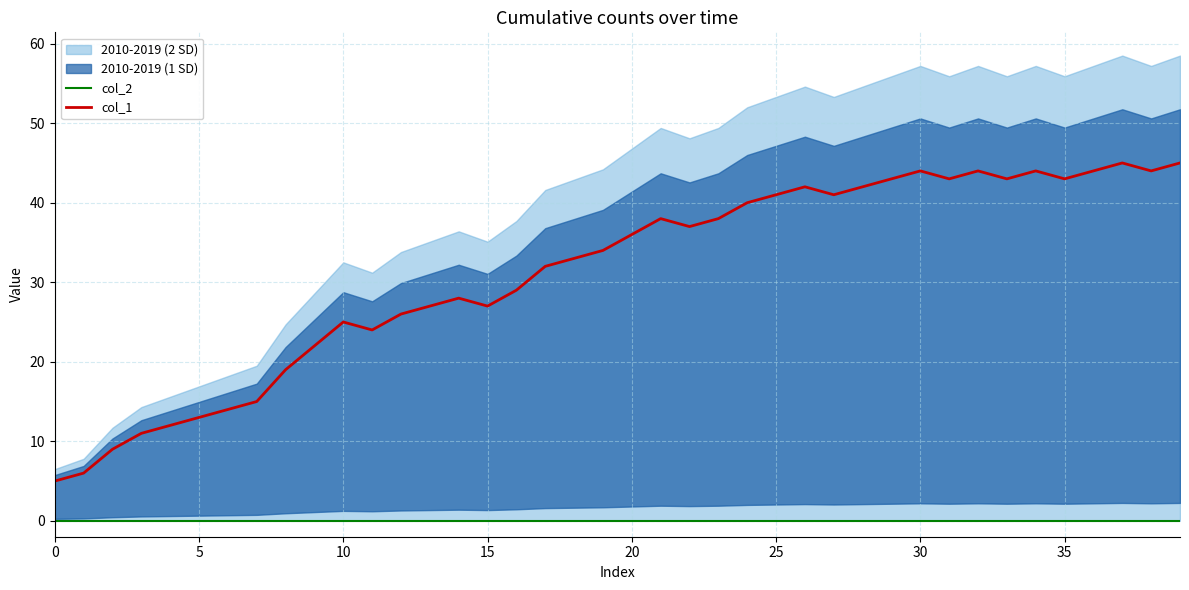

What is the greatest value displayed?

45